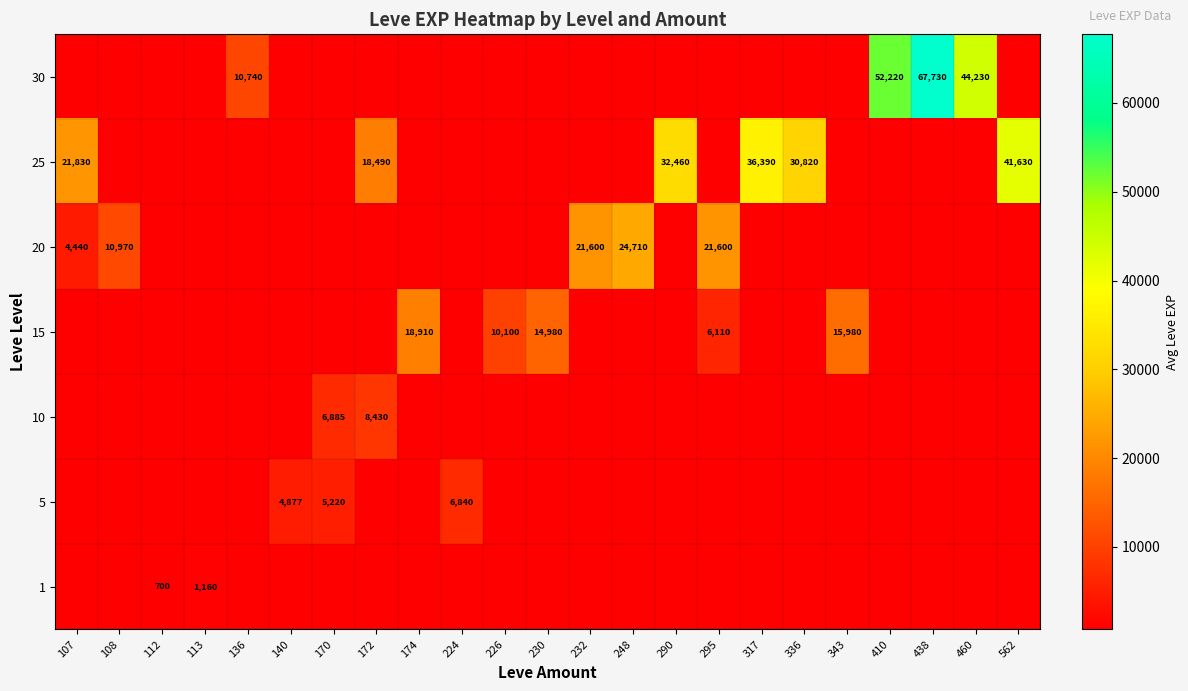

How many distinct data groups are displayed?

7